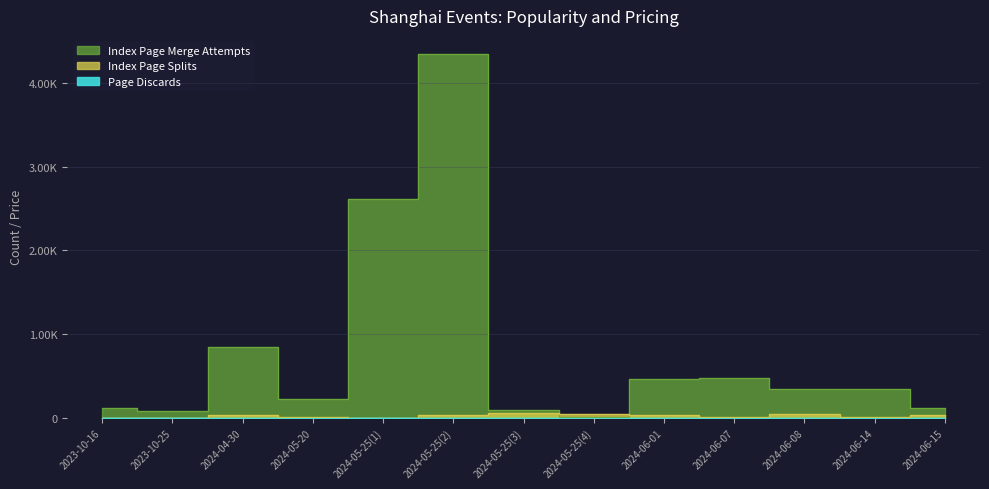

How many positive values does the Index Page Splits series have?

10